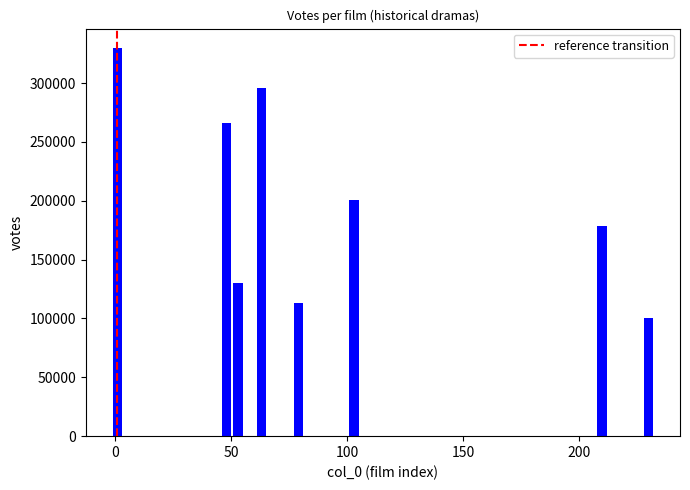

What is the minimum value shown in the chart?

100579